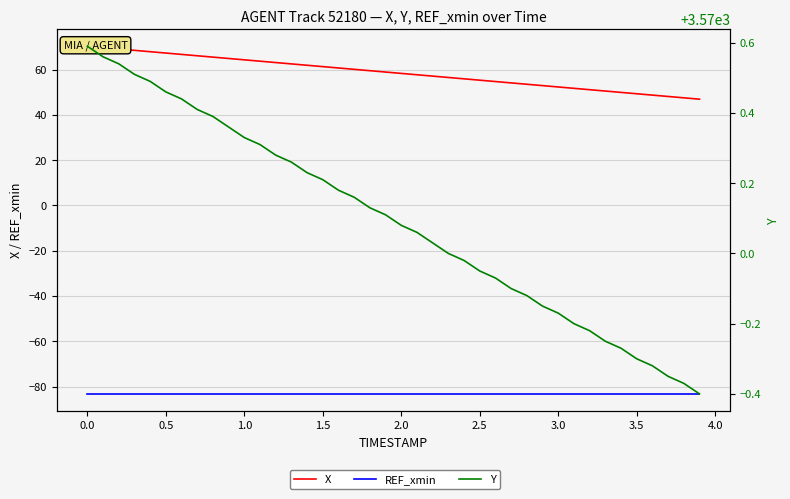

True or false: X and REF_xmin cross at least once.

False